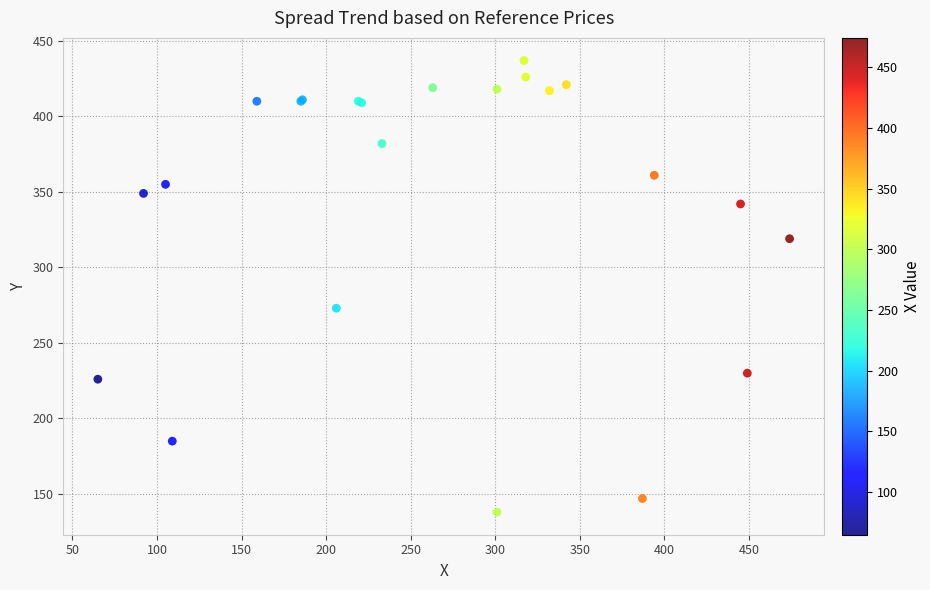

What Y value in the scatter plot is closest to 287?

273